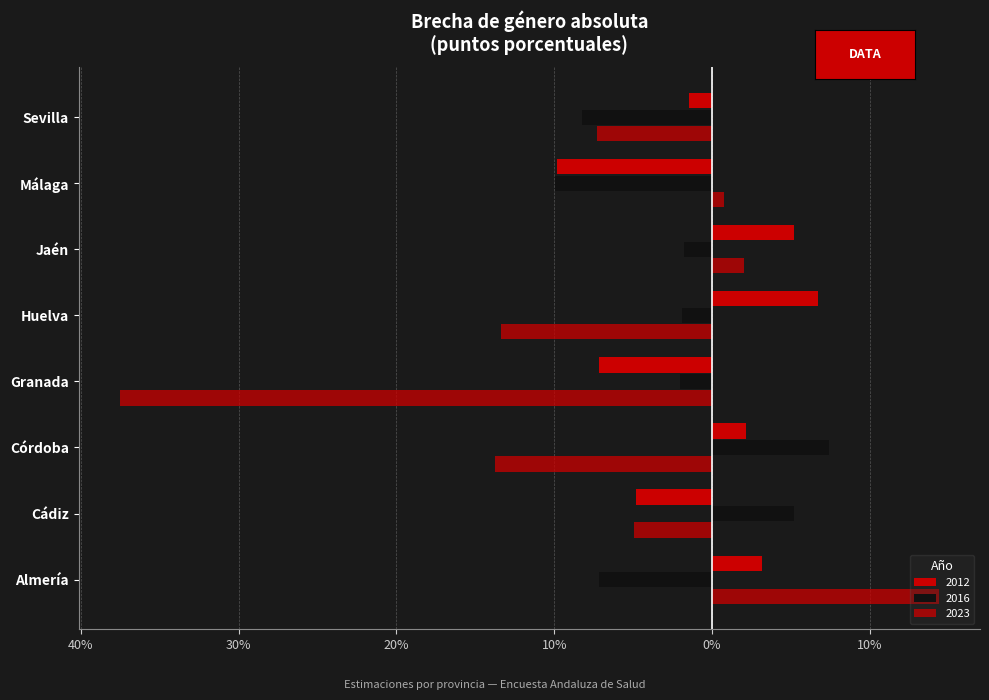

How many values in 2016 are below zero?

6